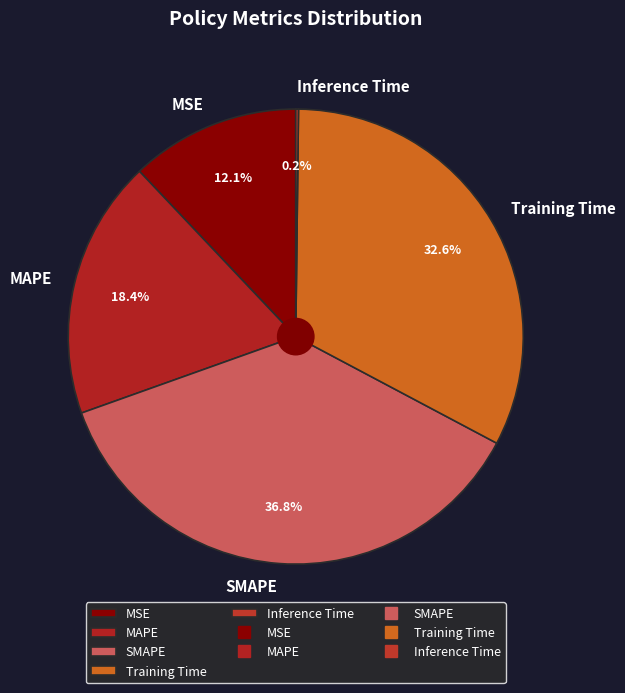

Is it true that MAPE is 25% of the pie?

False